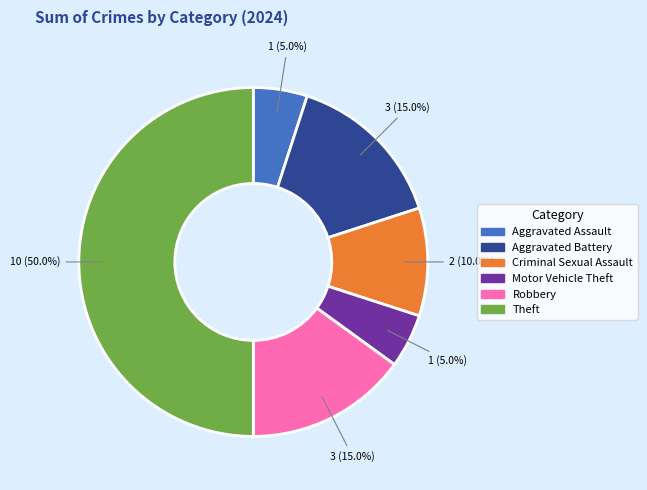

Does Motor Vehicle Theft represent more than half of the total?

No